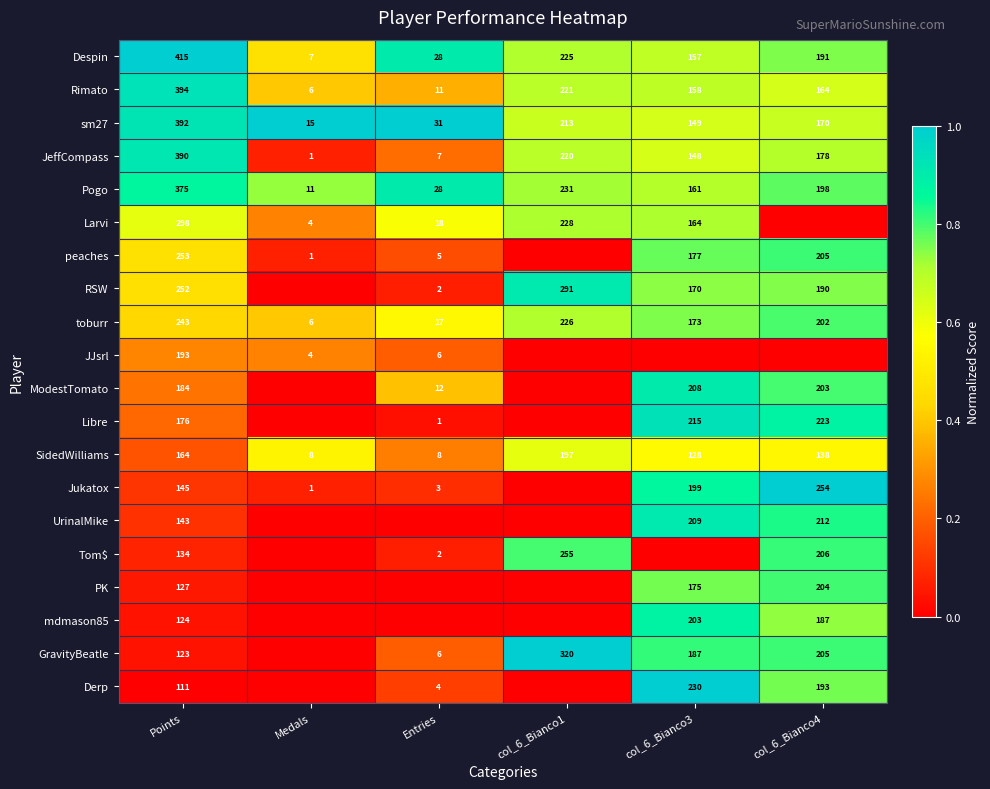

Where does the sm27 series first go above 170?

Points